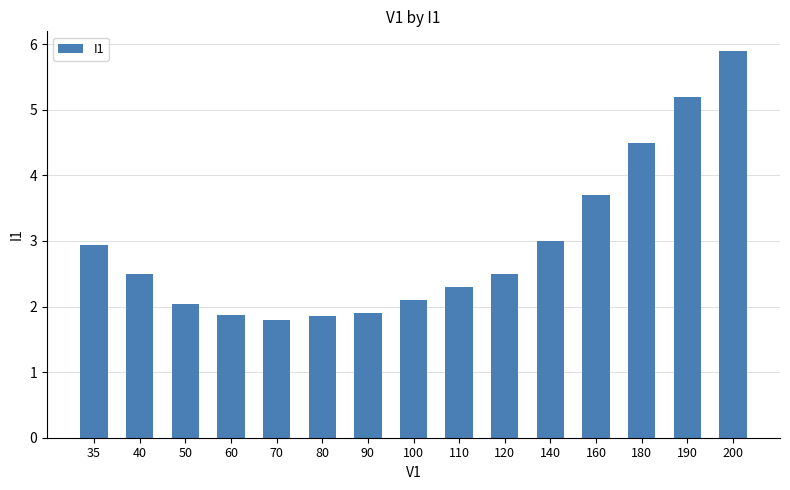

Does the chart contain stacked bars?

No